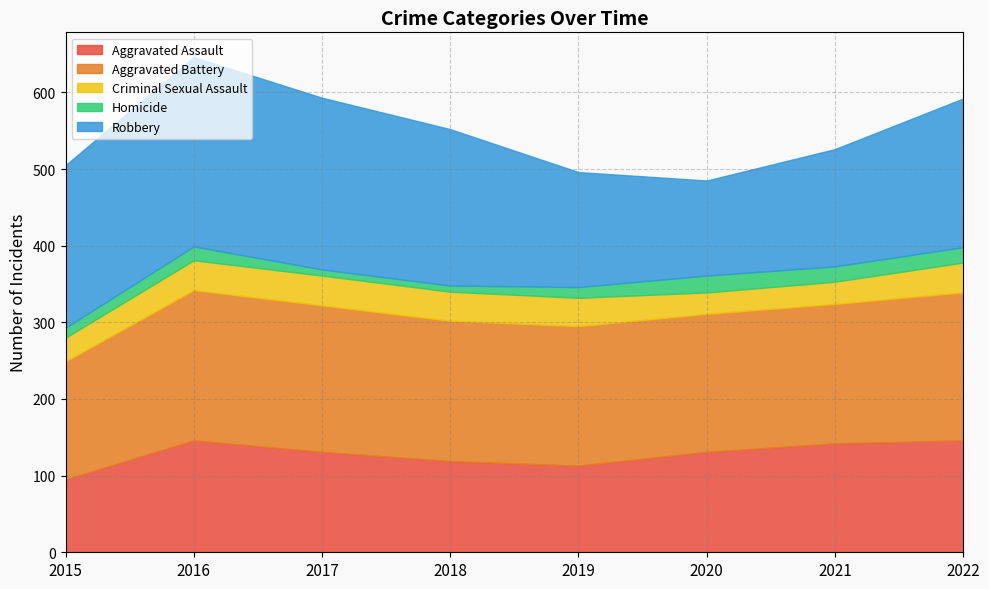

The Robbery series shows 212 at 2015. True or false?

True